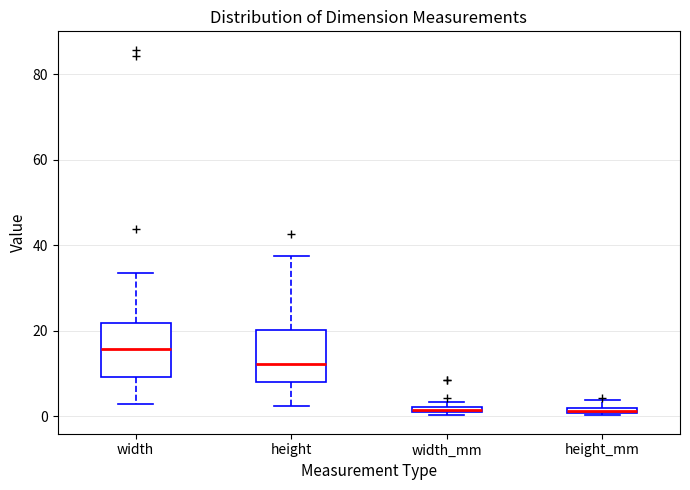

Where does the median line of the box for width sit on the y-axis? The values are not printed on the chart, so give them approximately, as read against the axis.

16